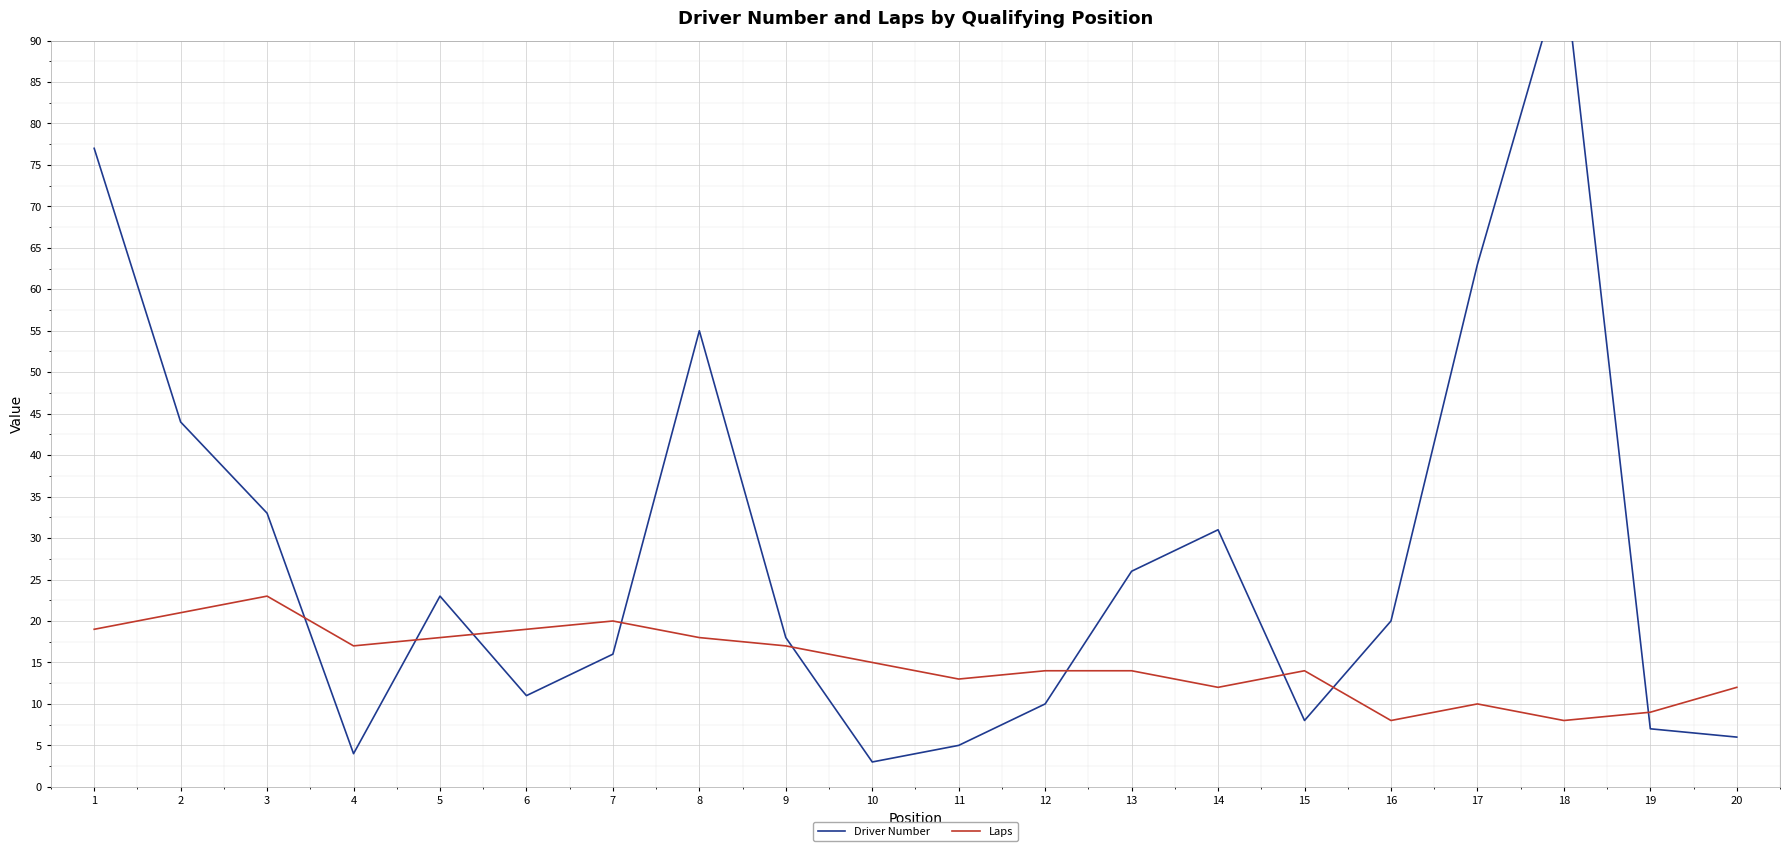

How many lines are shown in the chart?

2